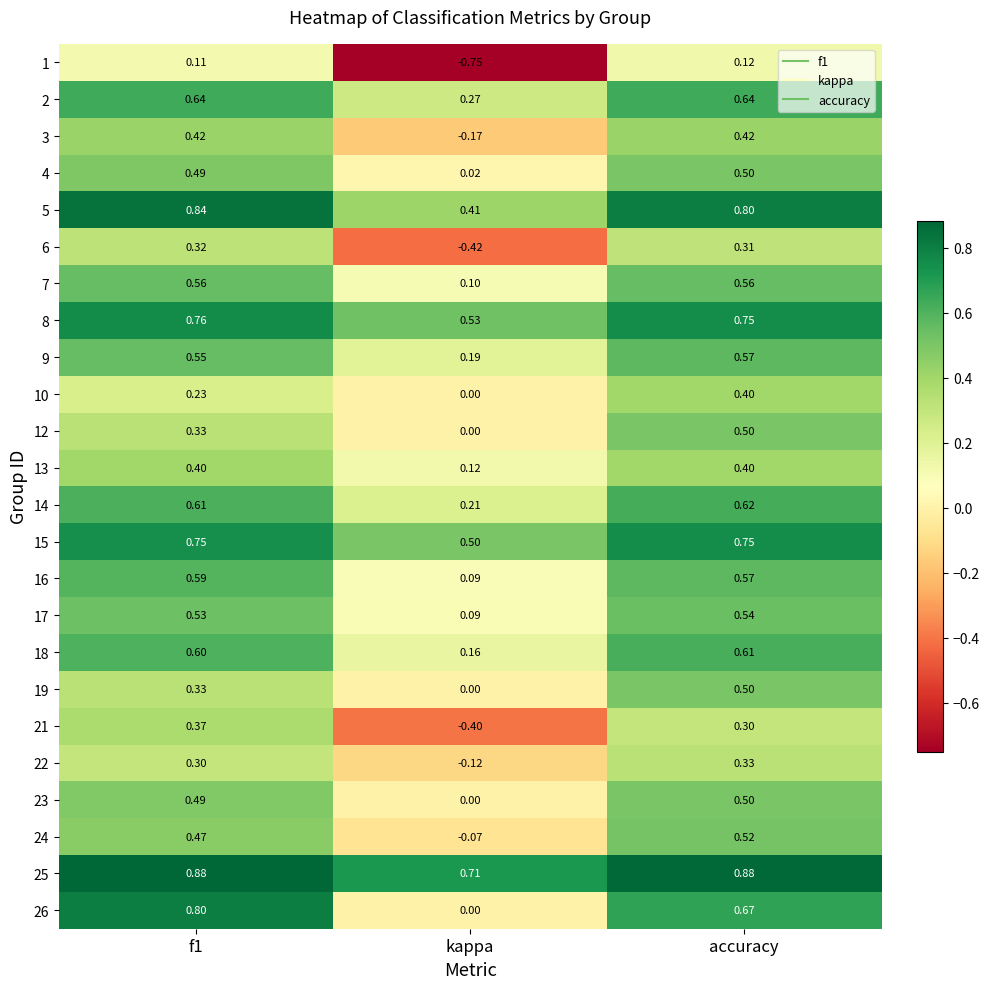

Where is 21 nearest to the value 0?

accuracy